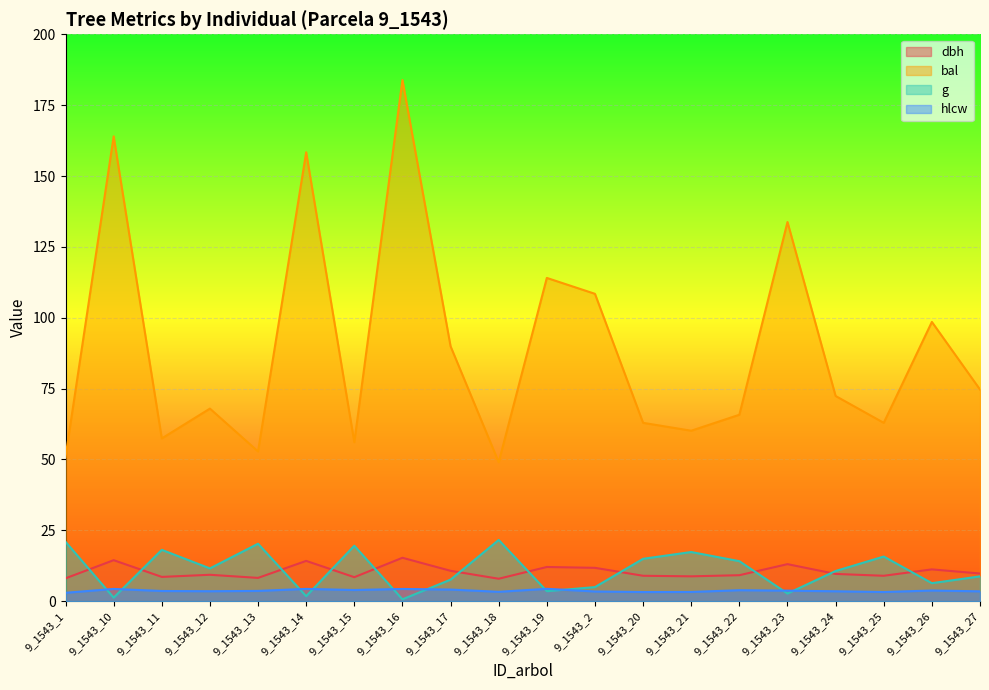

What is the sum of the dbh values at 9_1543_26 and 9_1543_12?

20.5